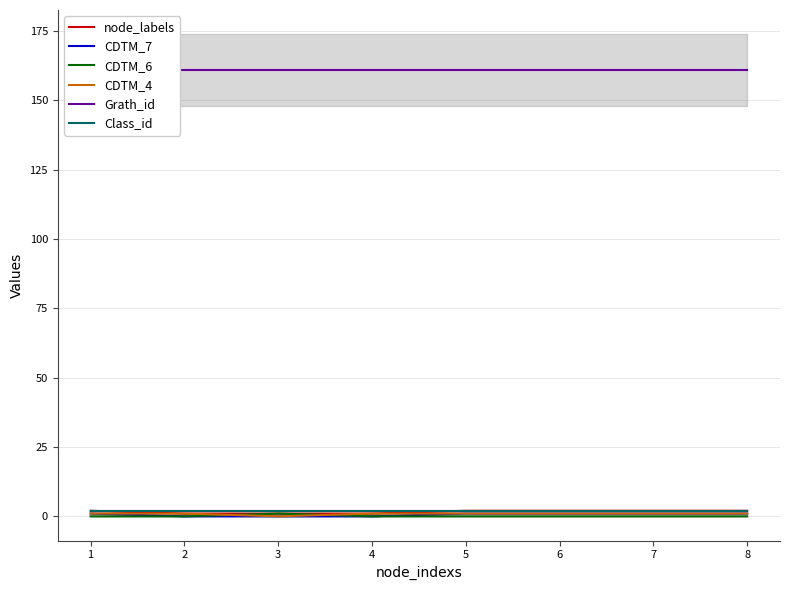

True or false: CDTM_7 and Class_id cross at least once.

False